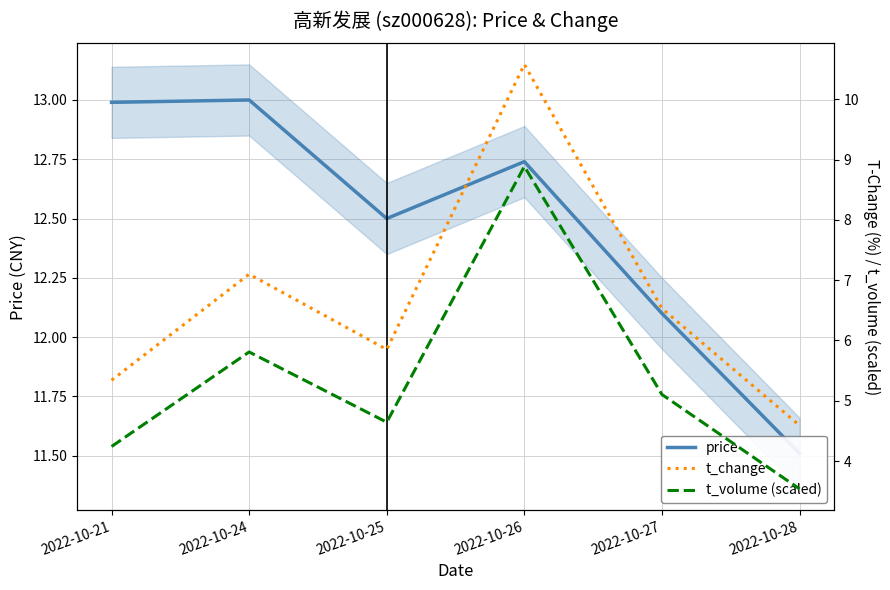

What is the total value across all series at 2022-10-28?

19.6